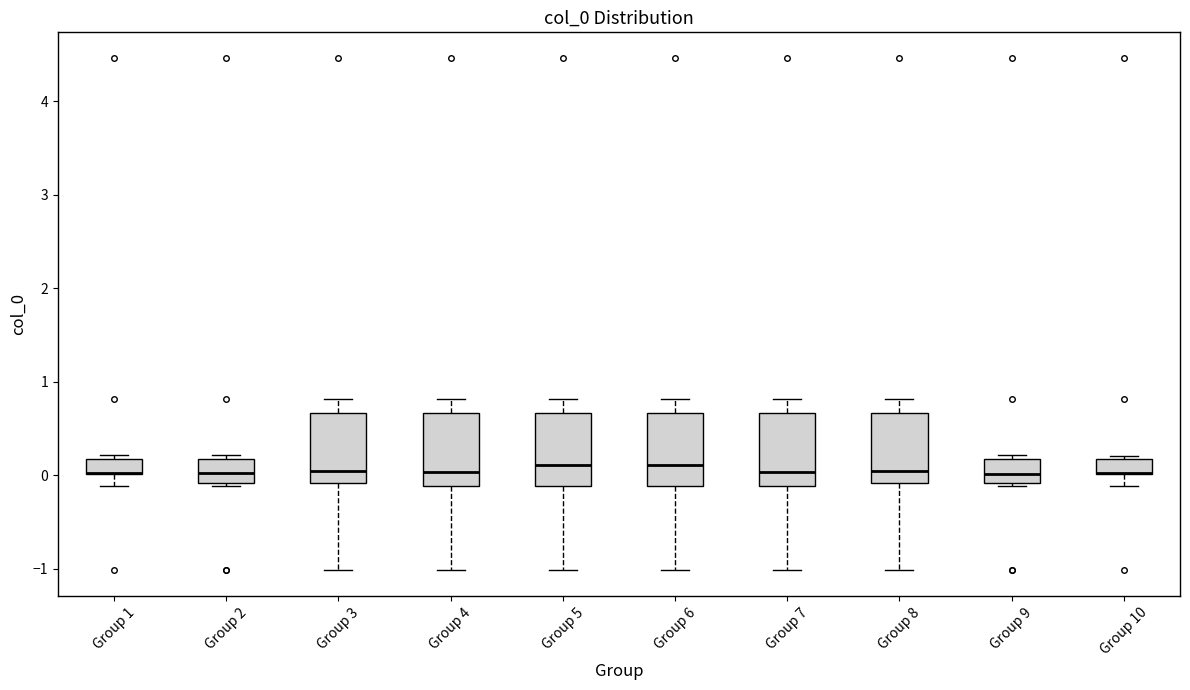

Reading left to right, read every box against the y-axis: the position of its median line, the range the box covers, and the ends of its whiskers. The values are not printed on the chart, so give them approximately, as read against the axis.

Group 1: median 0.0 (drawn on the box's lower edge), box 0.0 to 0.2, whiskers -0.1 to 0.2 (just above the box's upper edge)
Group 2: median 0.0, box -0.1 to 0.2, whiskers -0.1 (just below the box's lower edge) to 0.2 (just above the box's upper edge)
Group 3: median 0.0, box -0.1 to 0.7, whiskers -1.0 to 0.8
Group 4: median 0.0, box -0.1 to 0.7, whiskers -1.0 to 0.8
Group 5: median 0.1, box -0.1 to 0.7, whiskers -1.0 to 0.8
Group 6: median 0.1, box -0.1 to 0.7, whiskers -1.0 to 0.8
Group 7: median 0.0, box -0.1 to 0.7, whiskers -1.0 to 0.8
Group 8: median 0.0, box -0.1 to 0.7, whiskers -1.0 to 0.8
Group 9: median 0.0, box -0.1 to 0.2, whiskers -0.1 (just below the box's lower edge) to 0.2 (just above the box's upper edge)
Group 10: median 0.0 (drawn on the box's lower edge), box 0.0 to 0.2, whiskers -0.1 to 0.2 (just above the box's upper edge)